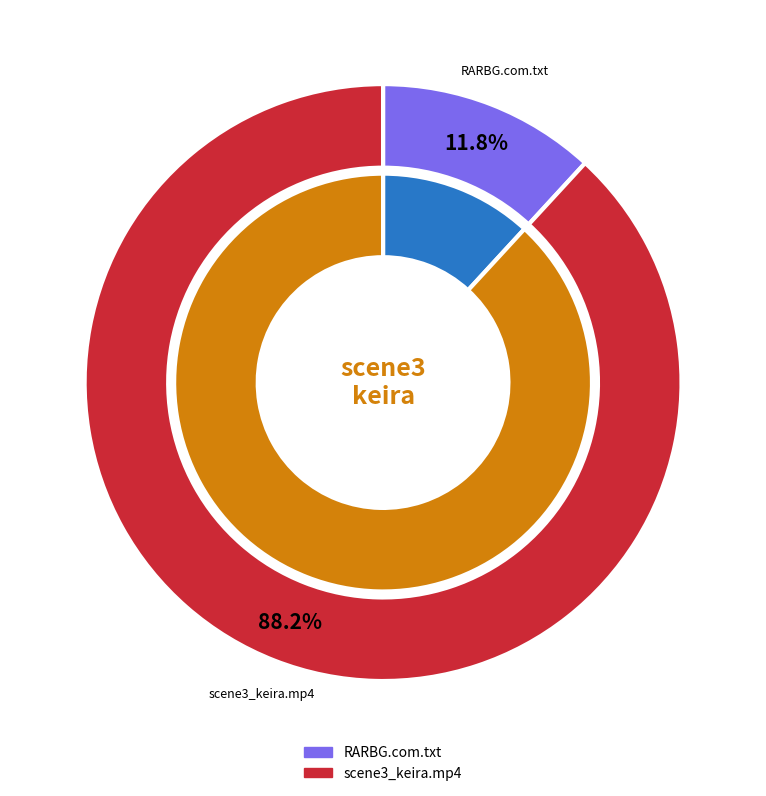

Which category has the biggest portion of the pie?

scene3_keira.mp4